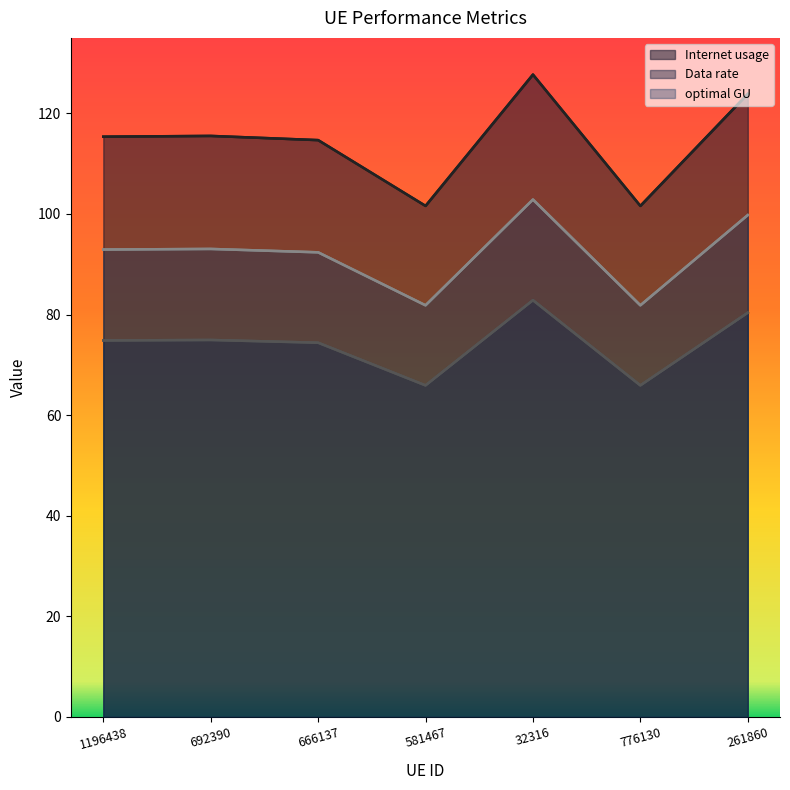

Between 666137 and 692390, which is larger?

692390